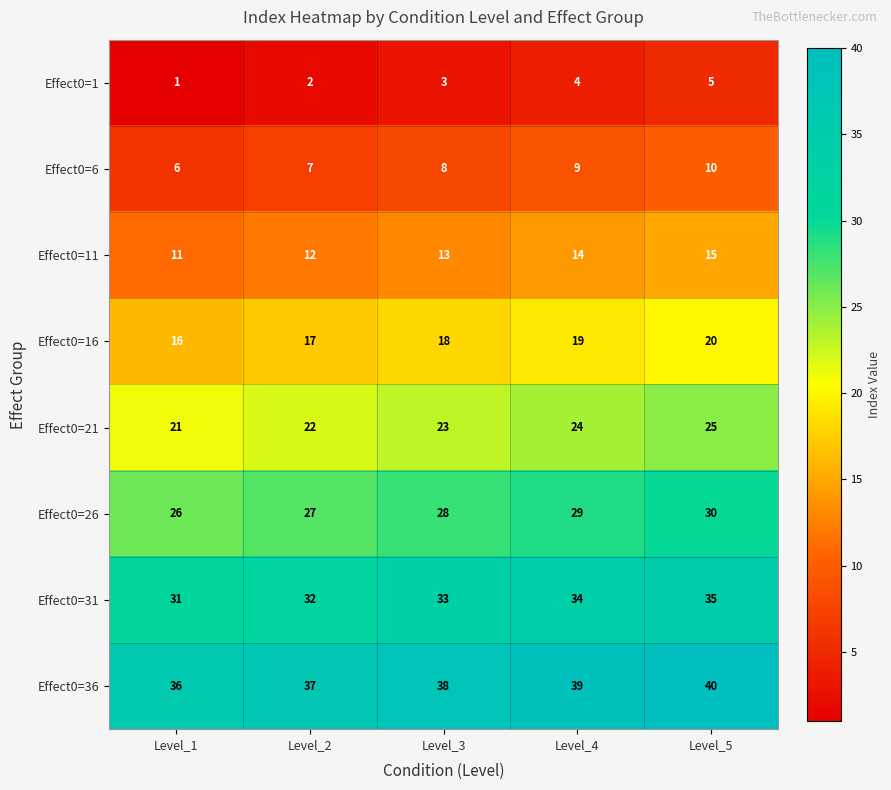

Is it true that Effect0=11 equals 14 at Level_4?

True